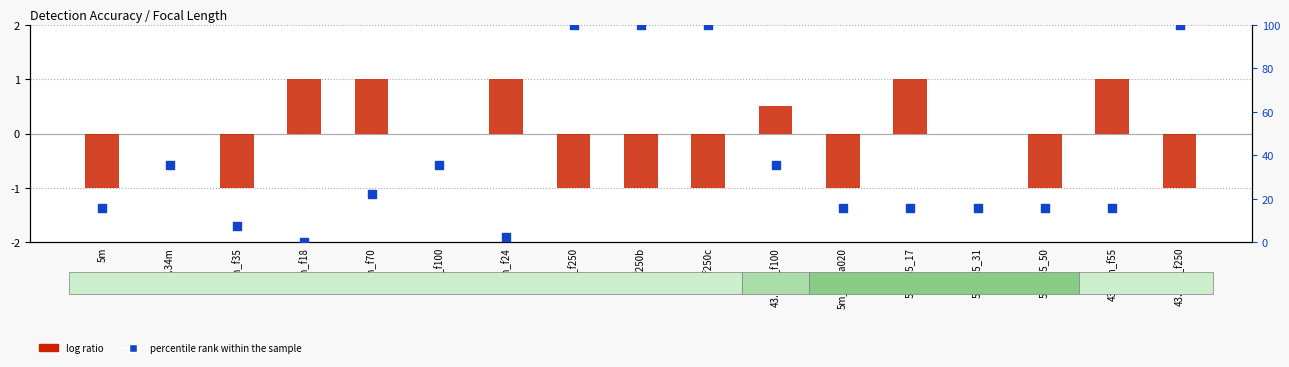

What are all the series names shown in the legend?

log ratio, percentile rank within the sample